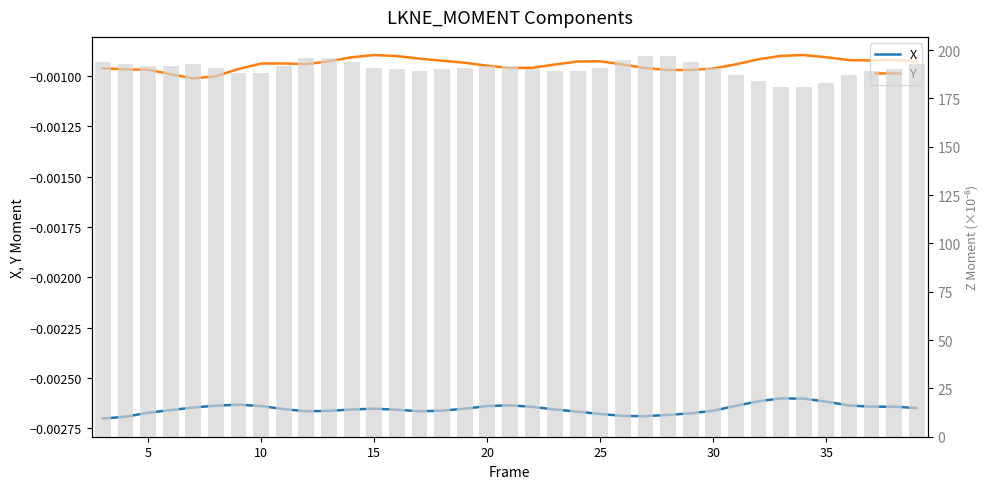

Is it true that X equals -0.0 at 5?

False